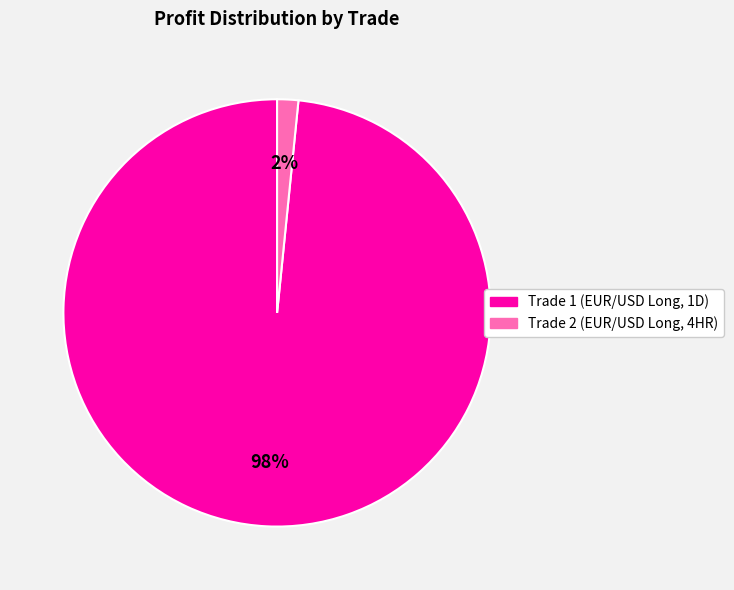

To the nearest percent, what is the combined percentage of Trade 2 (EUR/USD Long, 4HR) and Trade 1 (EUR/USD Long, 1D)?

100%